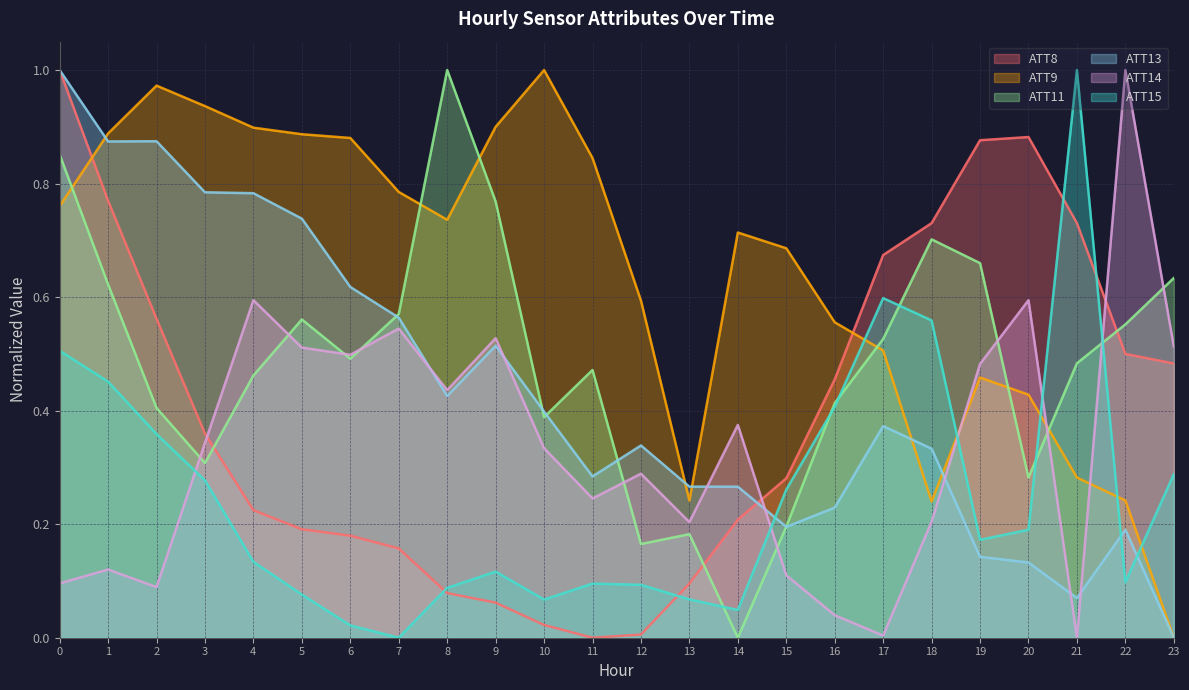

True or false: ATT8 and ATT9 intersect in this chart.

True